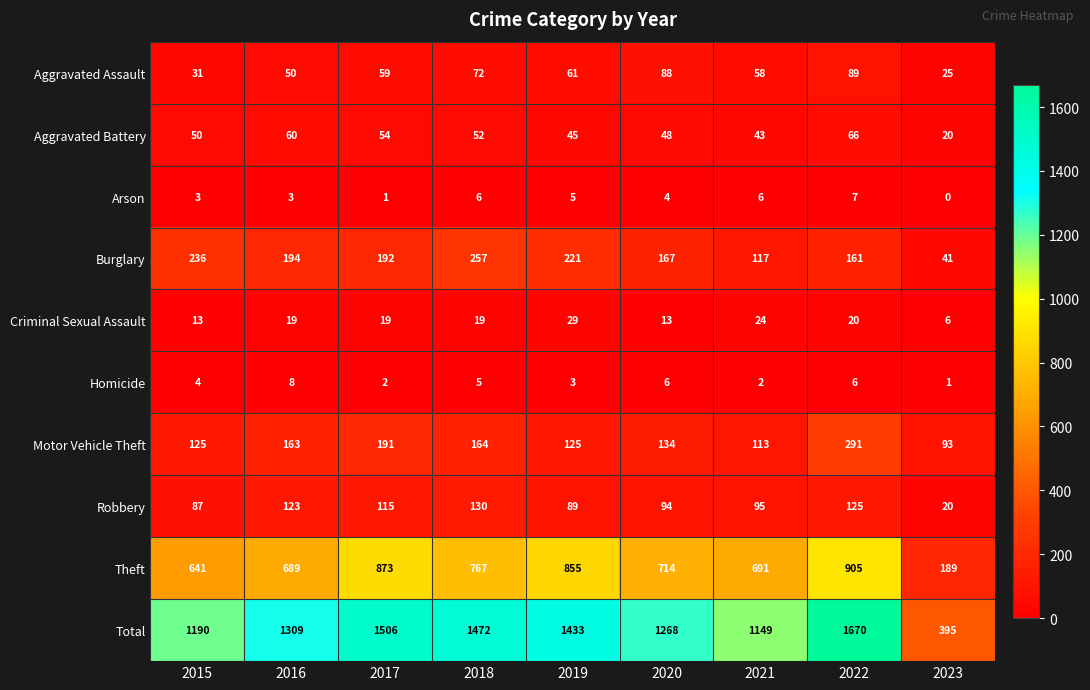

How many categories are shown in the chart?

9